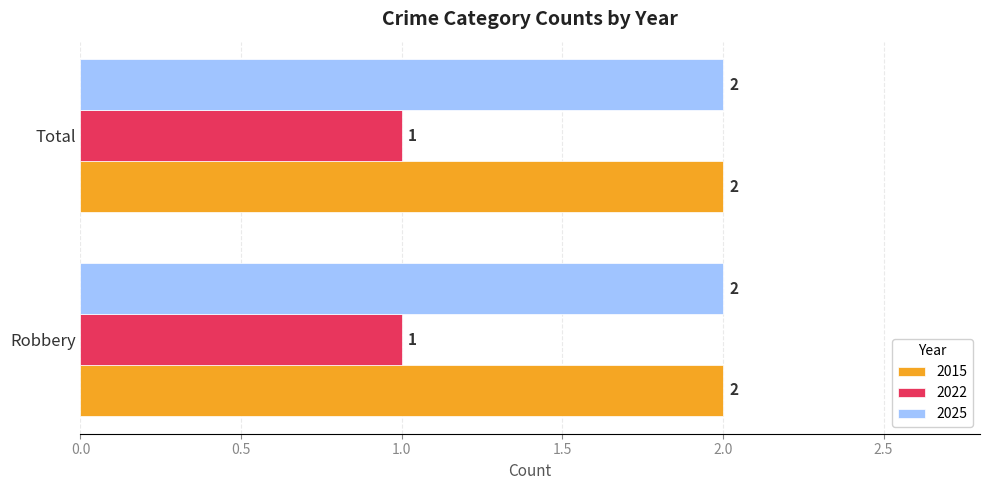

What is the sum of all 2015 values?

4